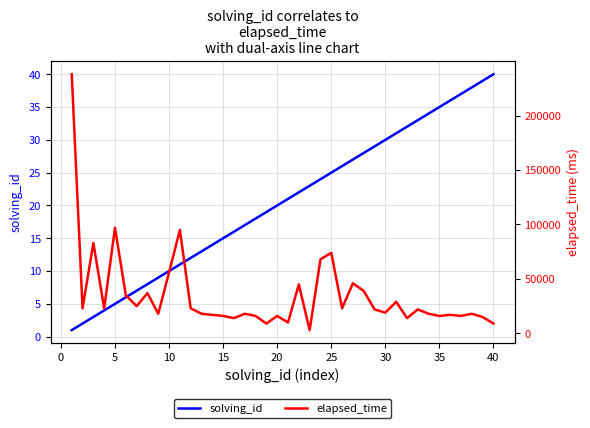

The value of solving_id at 35 is 47. True or false?

False